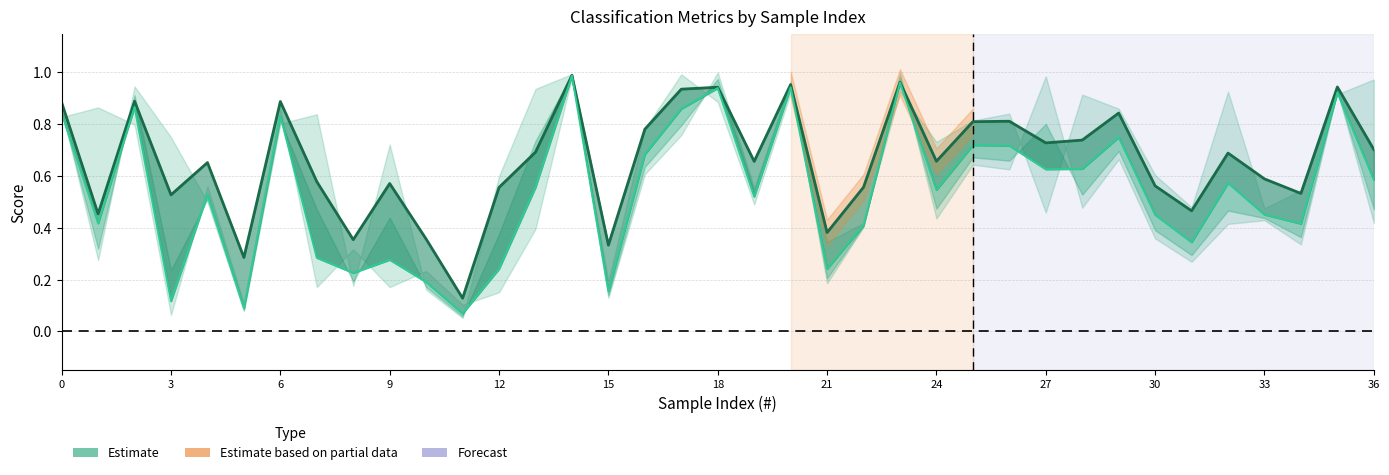

Is it true that f1_score equals 0.3 at 3?

False